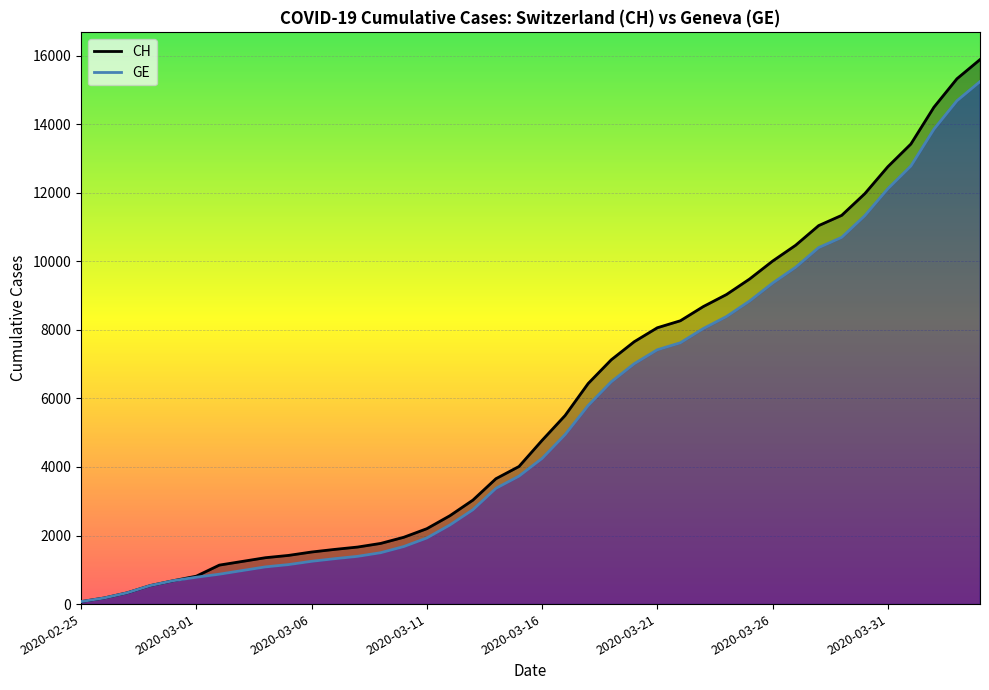

Which series has the widest spread of values?

CH